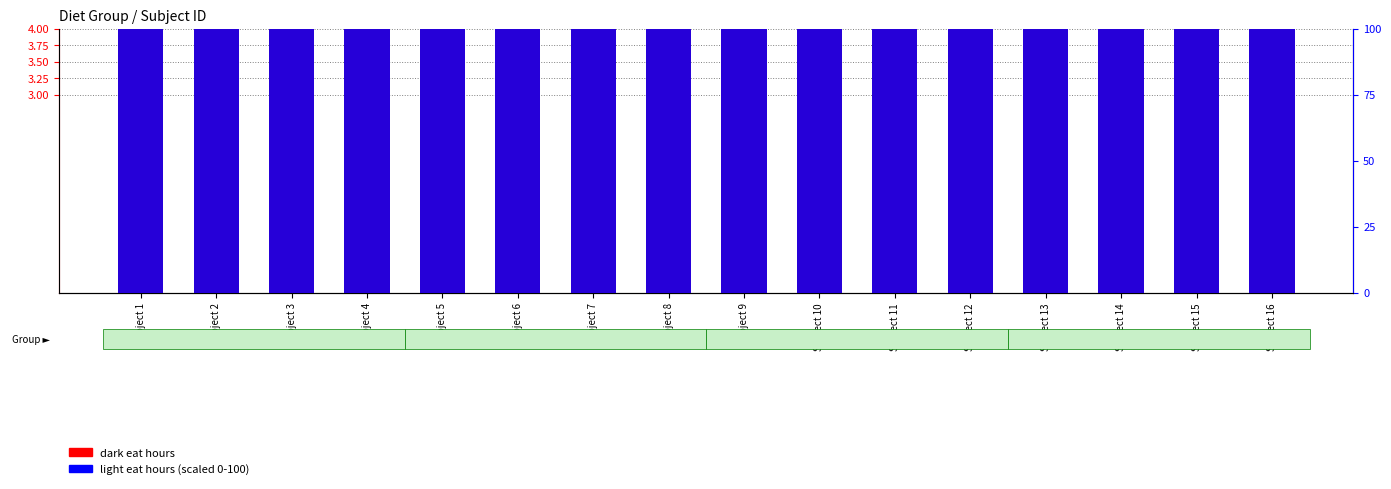

Which series has the largest total across all categories?

light eat hours (scaled)